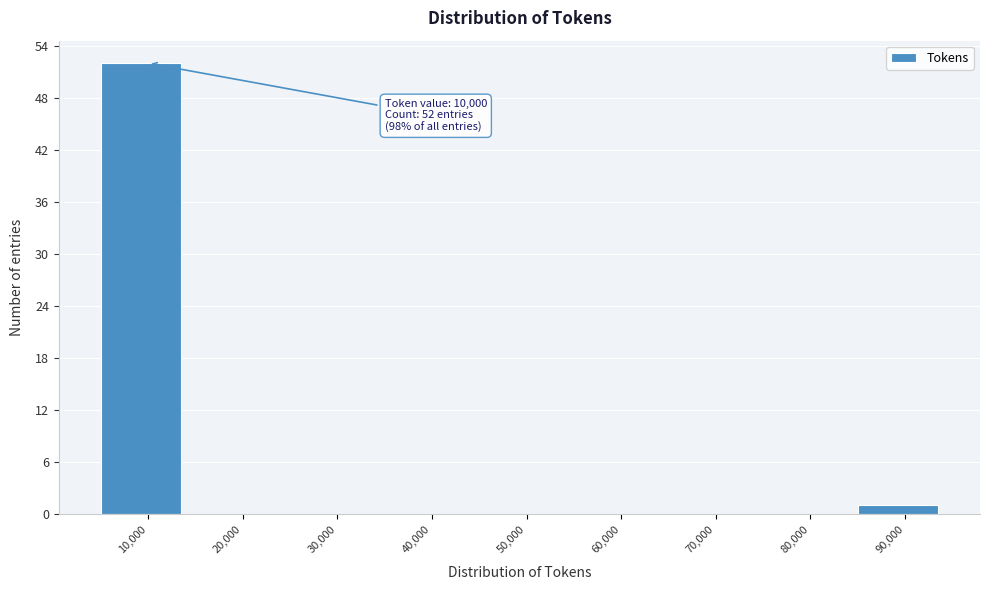

Reading left to right, what are all the values shown in this chart?

10,000=52	20,000=0	30,000=0	40,000=0	50,000=0	60,000=0	70,000=0	80,000=0	90,000=1